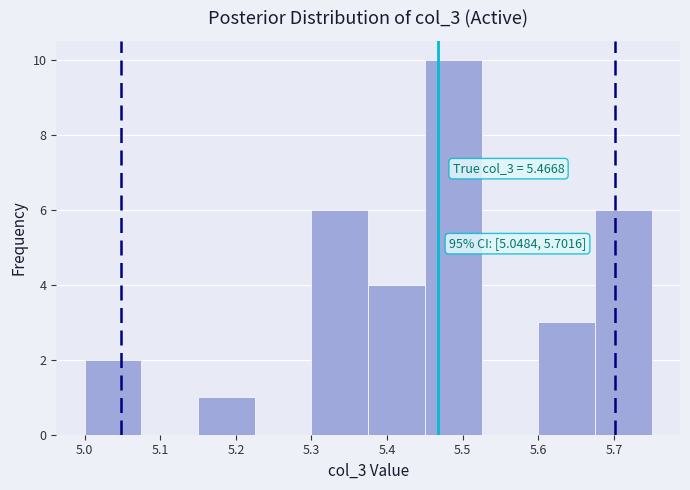

Which range on the x-axis has the tallest bar?

5.450 to 5.525